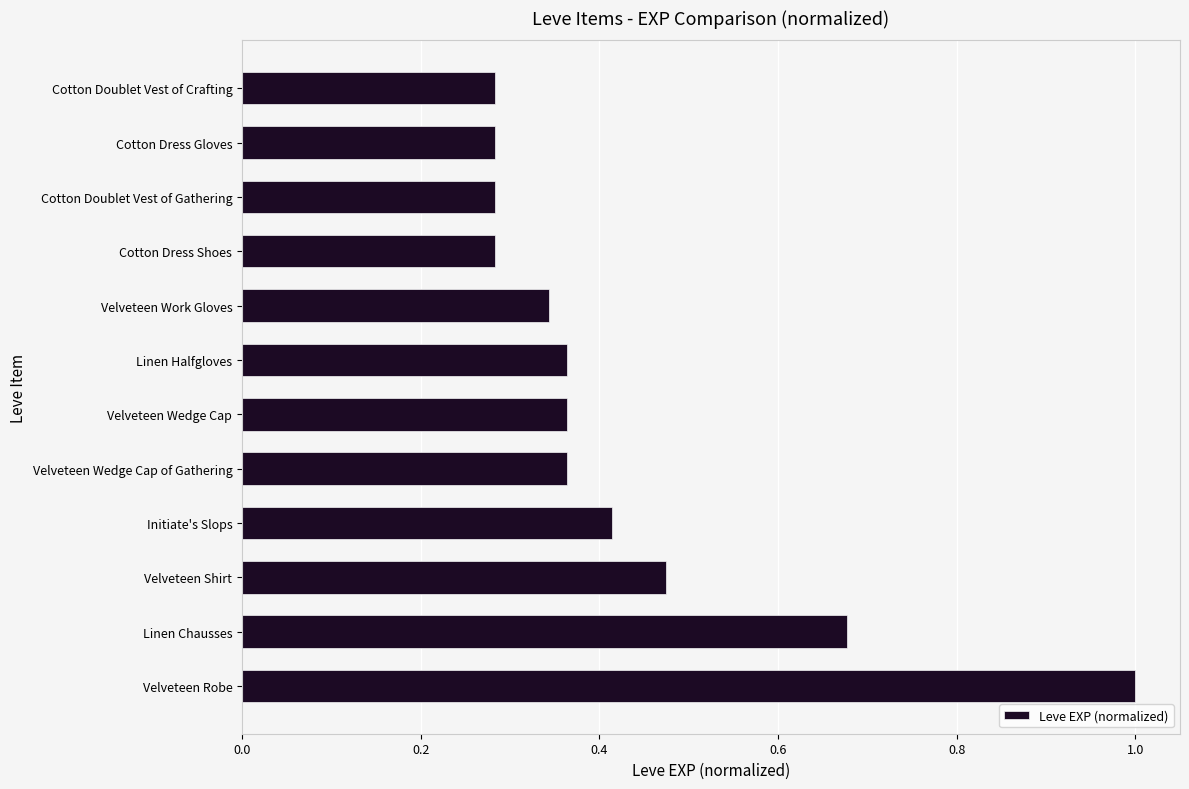

True or false: the data shows 0.2 at Linen Halfgloves.

False